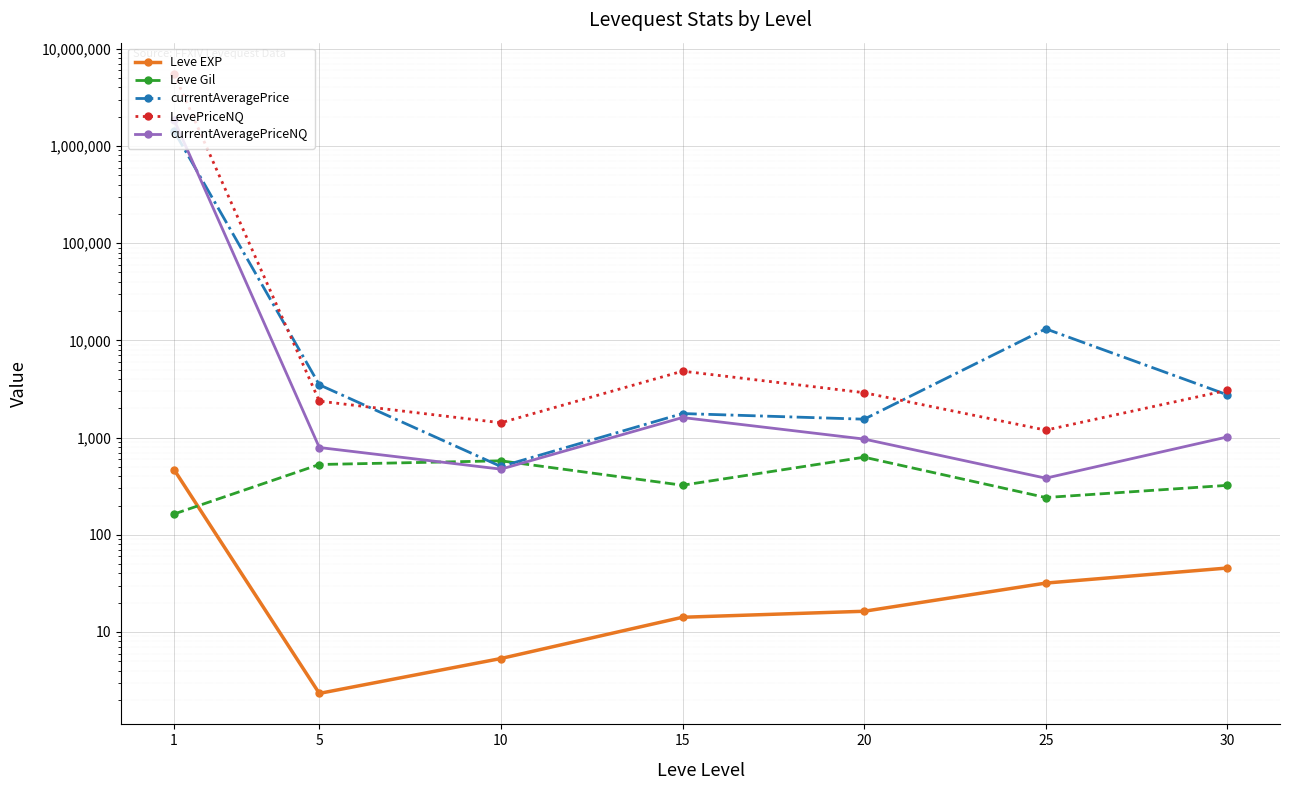

What is the sum of the Leve Gil values at 25 and 15?

565.0